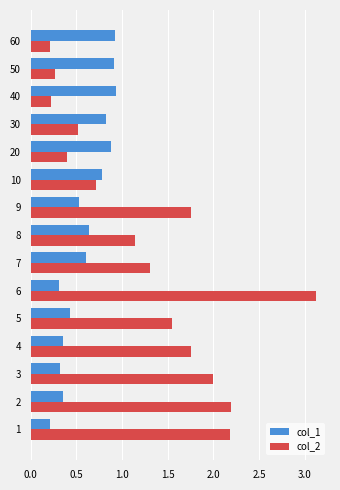

What is the highest value of the col_1 series?

0.9